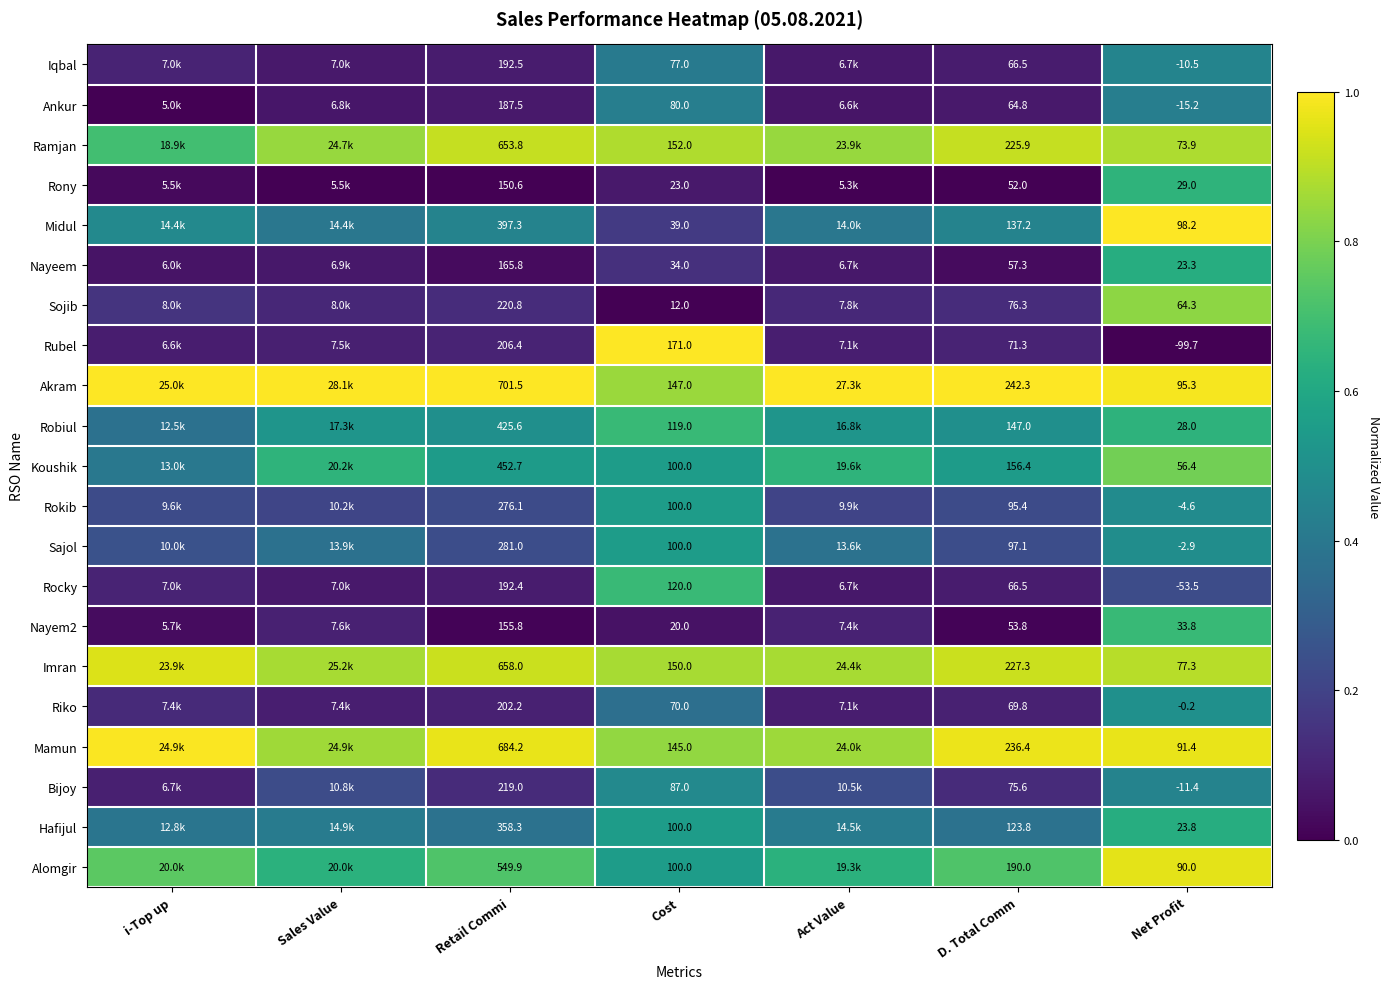

True or false: Sojib has a value of 0.0 at D. Total Comm.

False